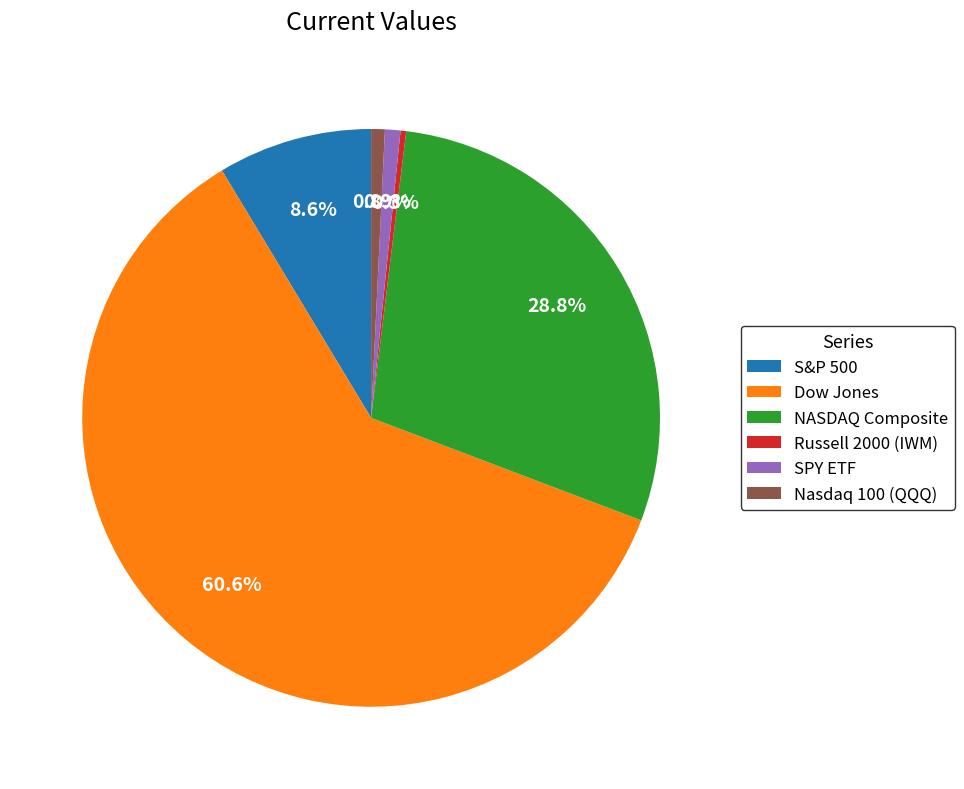

To the nearest percent, what percentage of the pie is SPY ETF?

1%